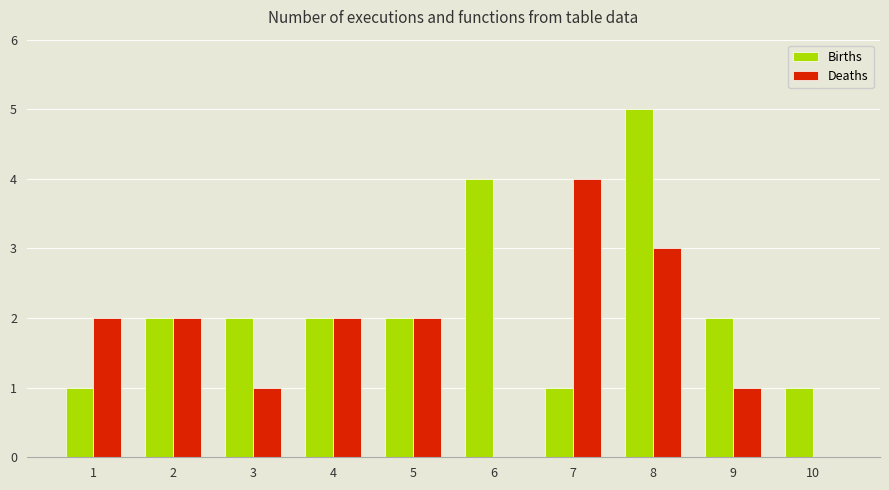

True or false: Deaths has a value of 3 at 8.

True